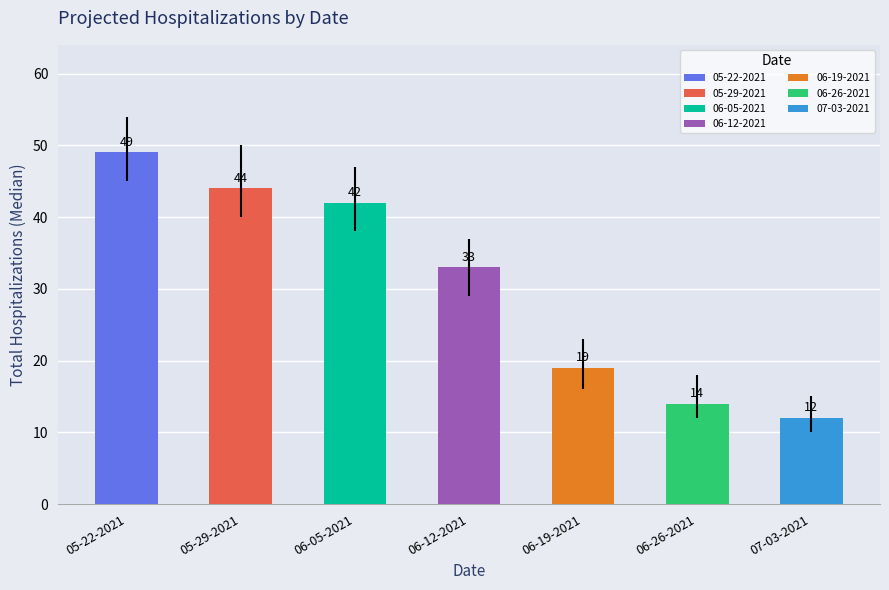

What is the difference between the highest and lowest values at 06-19-2021?

7